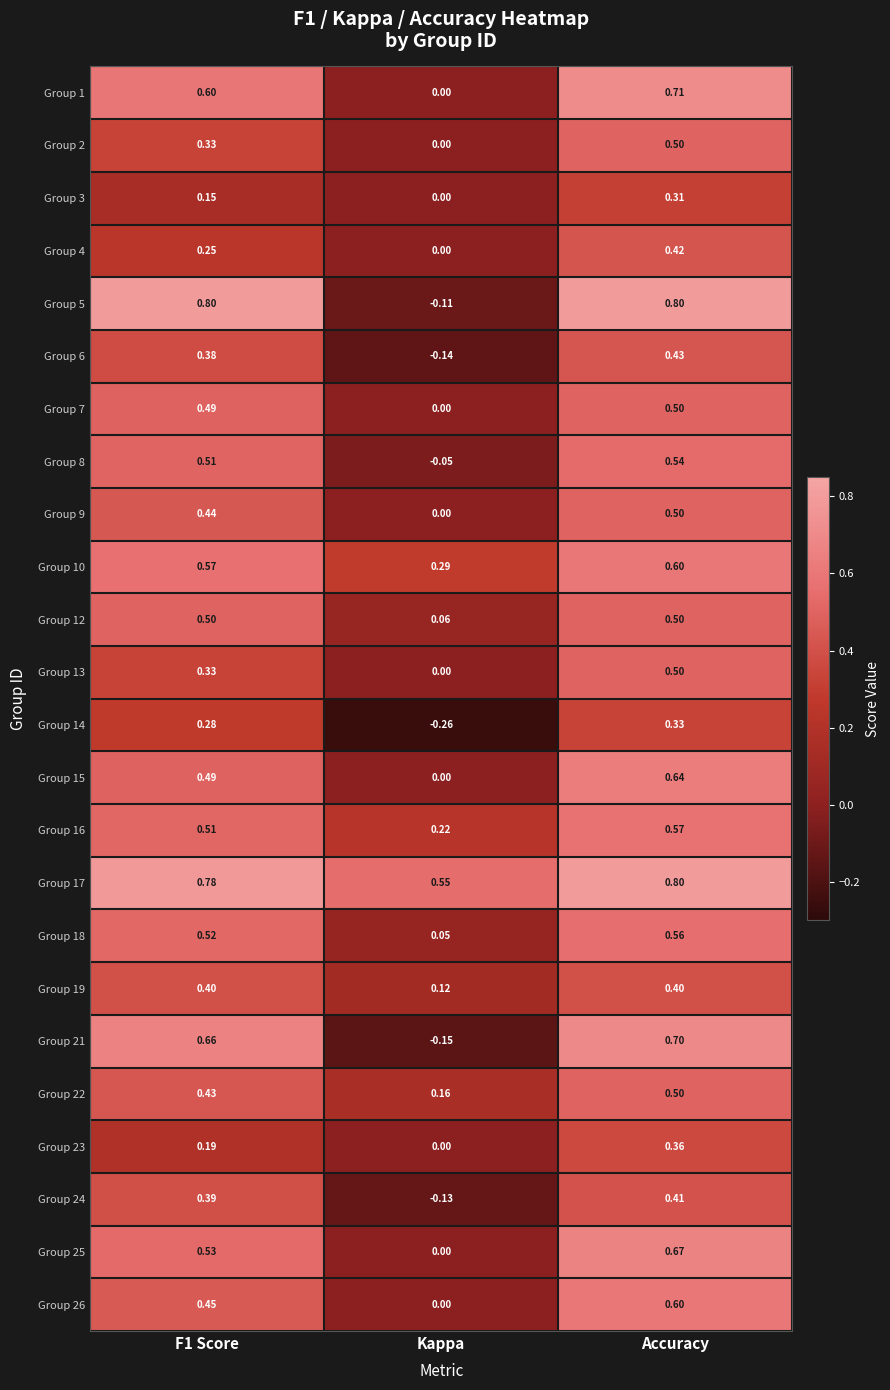

Where is Group 6 nearest to the value 0?

Kappa